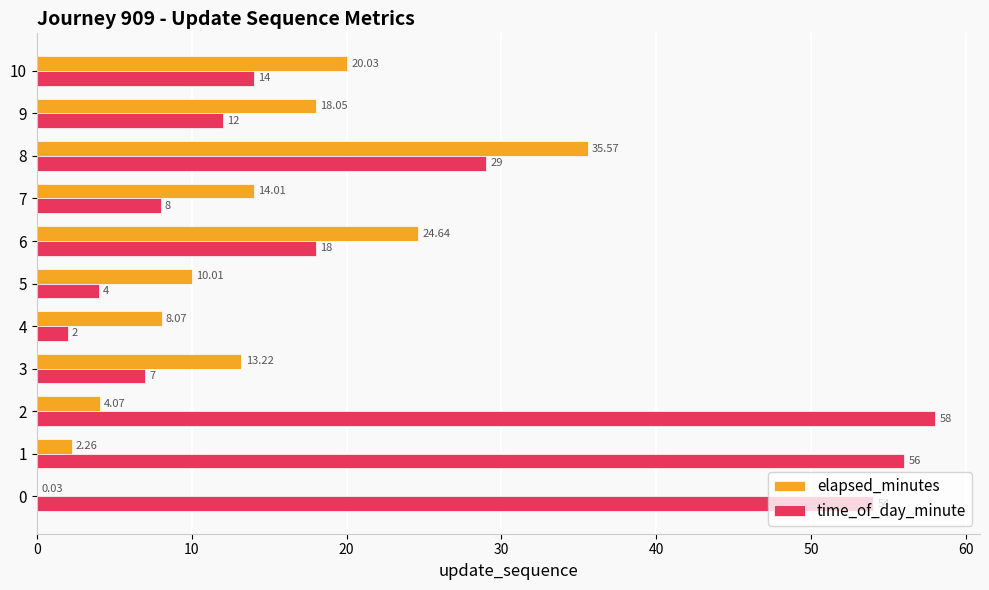

Which series has the largest total across all categories?

time_of_day_minute